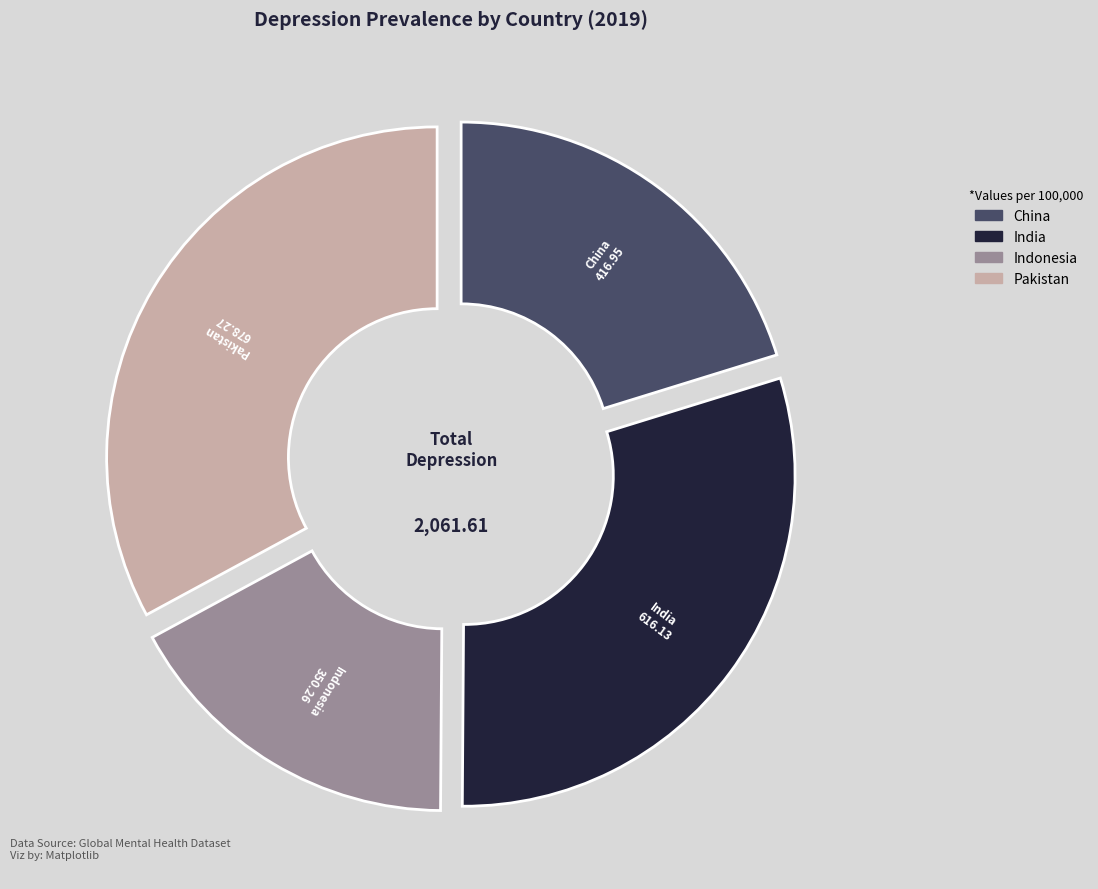

How many slices are in this pie chart?

4